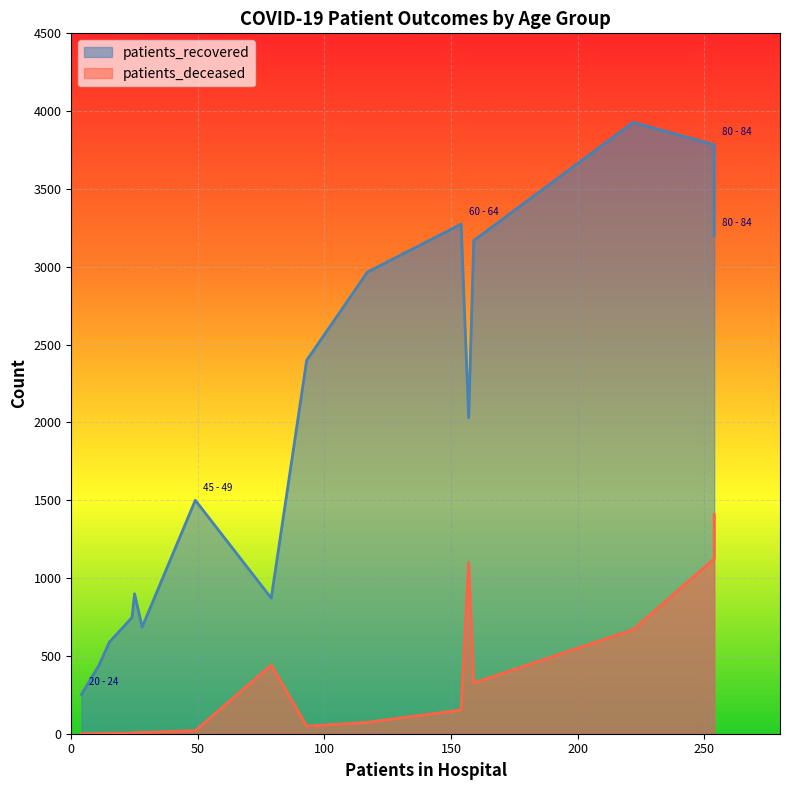

What is the highest value of the patients_deceased series?

1408